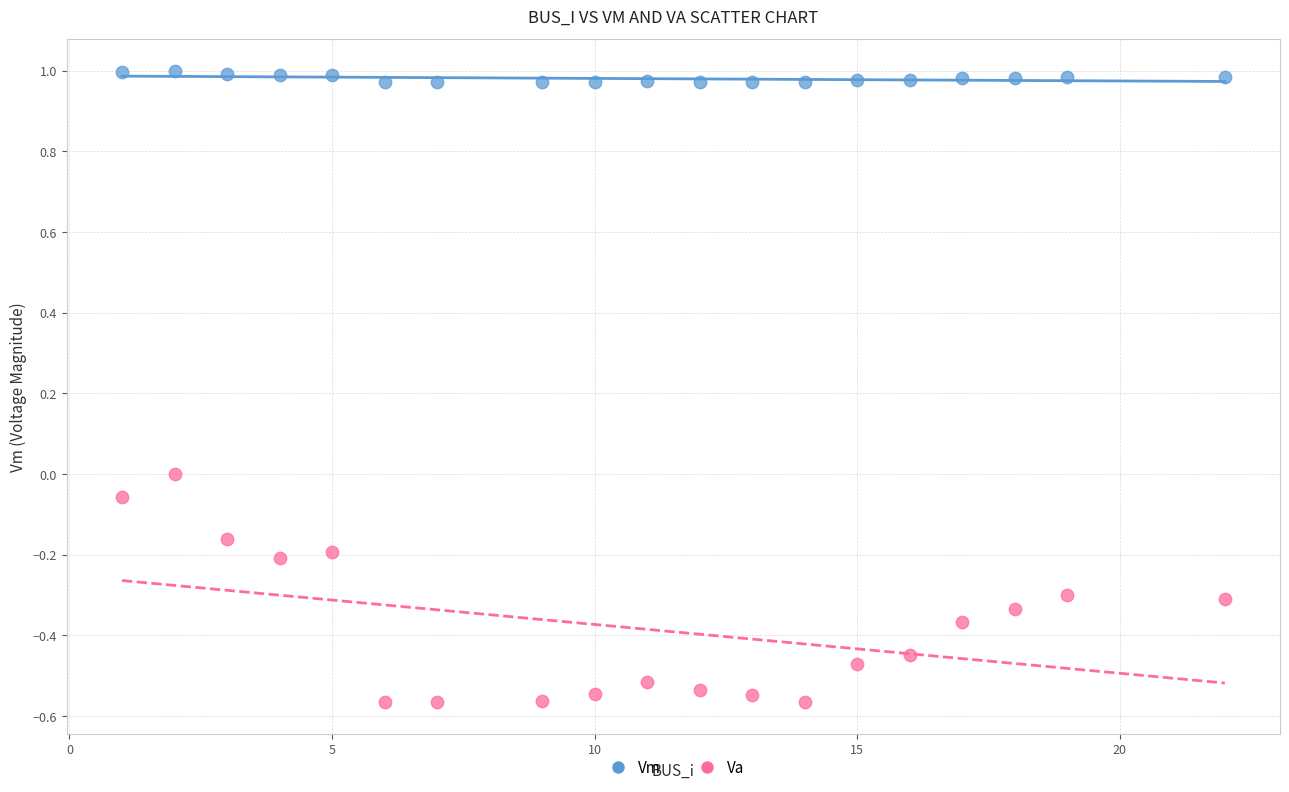

What are all the series names shown in the legend?

Vm, Va